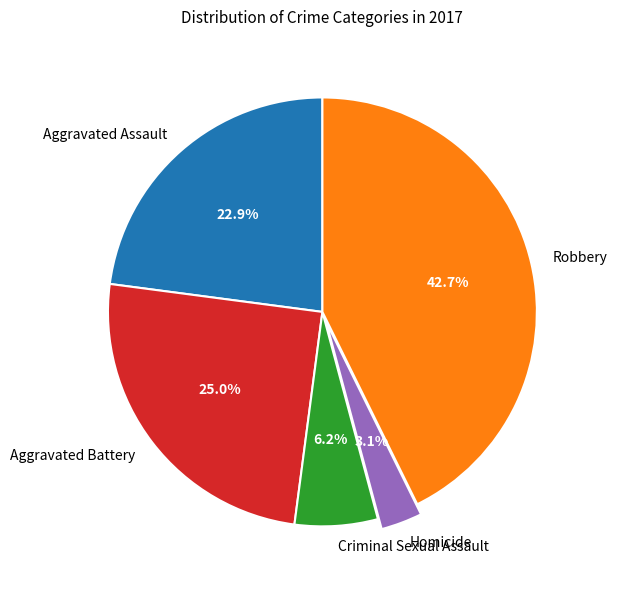

To the nearest percent, what portion does Homicide represent?

3%